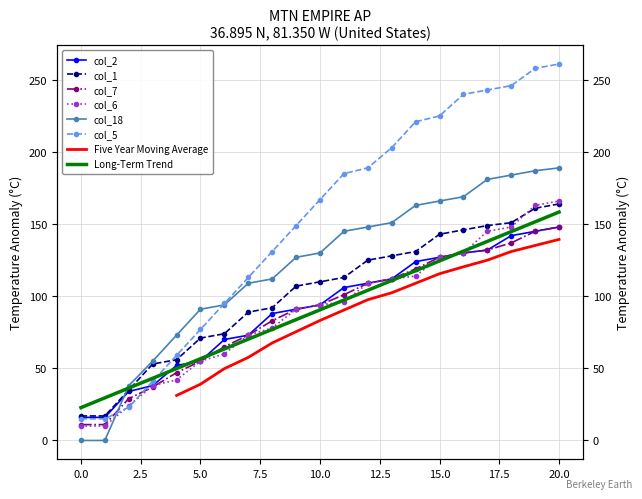

Rank the series at 7 from lowest to highest value.

col_2, col_7, col_6, col_1, col_18, col_5